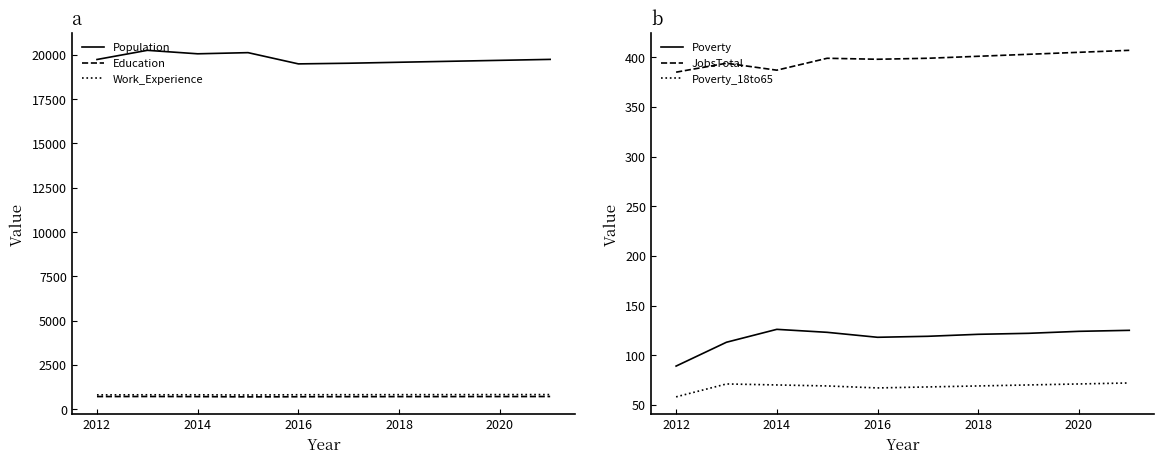

Reading left to right, list all the values displayed in this chart.

Population: 19734	20251	20055	20120	19486	19523	19578	19632	19686	19740
Education: 720	724	718	704	711	715	717	719	721	723
Work_Experience: 816	821	820	809	823	825	827	829	831	832
Poverty: 89	113	126	123	118	119	121	122	124	125
JobsTotal: 385	394	387	399	398	399	401	403	405	407
Poverty_18to65: 58	71	70	69	67	68	69	70	71	72